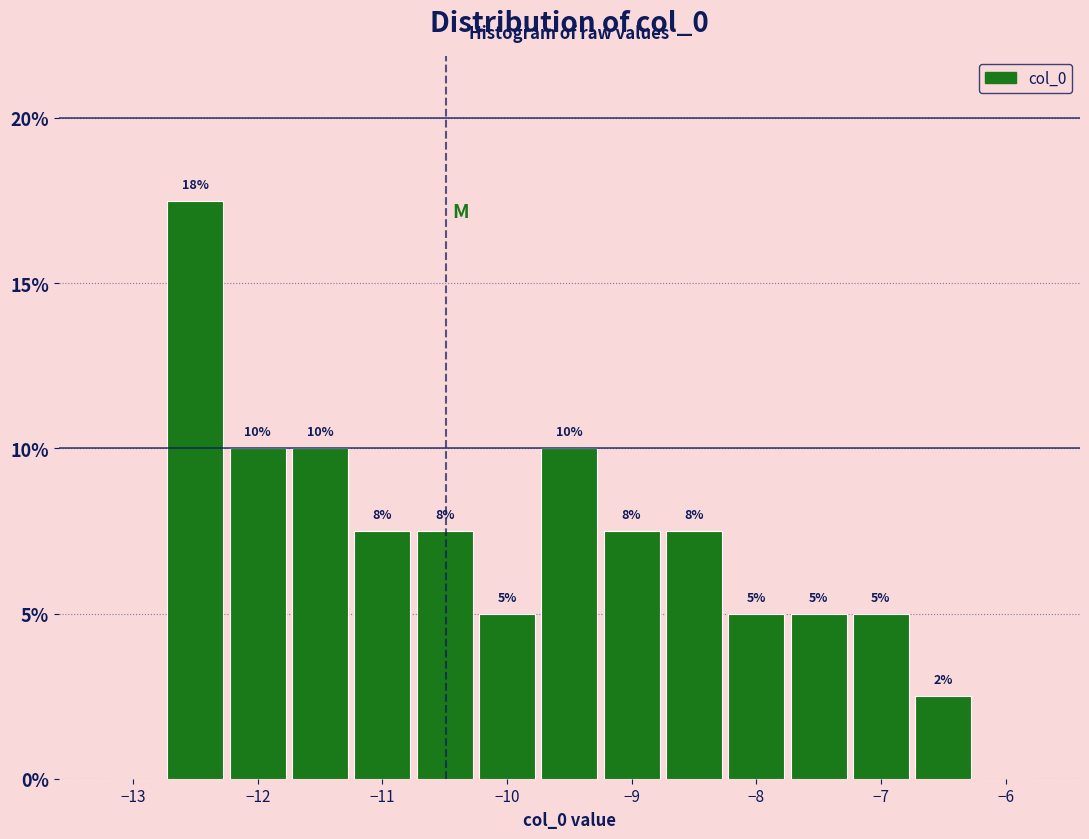

Over which range of the x-axis is the bar tallest?

-12.75 to -12.25